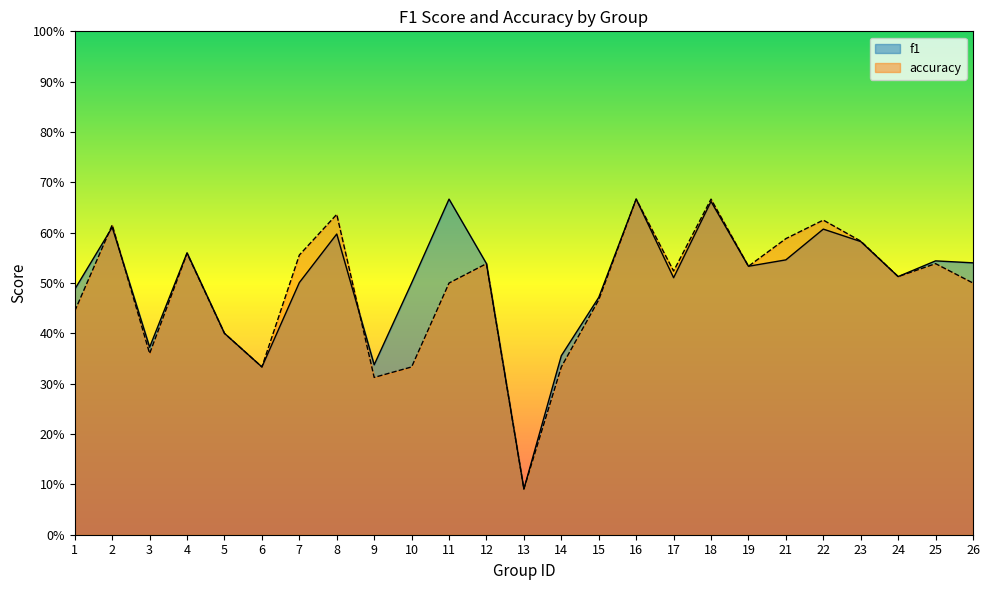

How many interior local valleys does the accuracy series have?

7